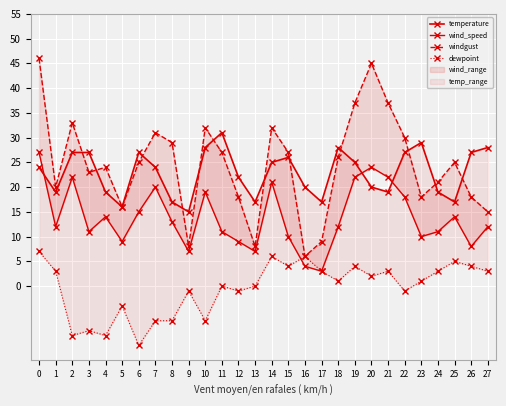

How many lines are shown in the chart?

4